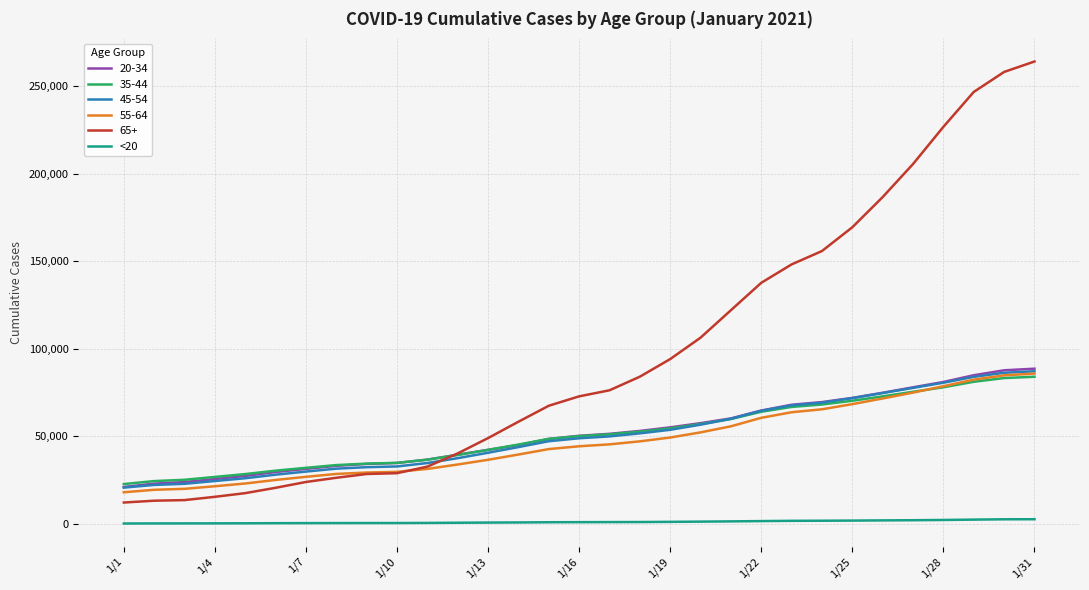

Which series has the largest total across all categories?

65+